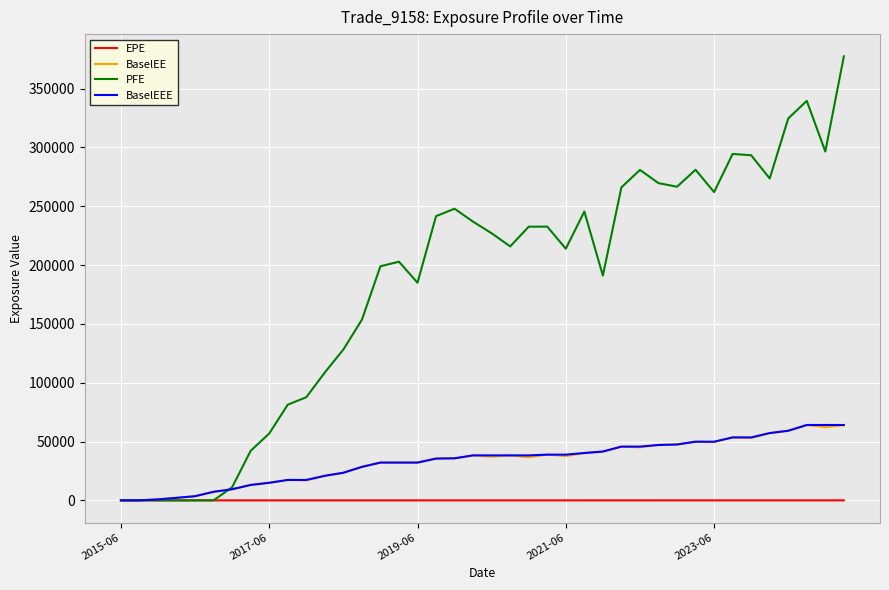

What is the maximum value shown in the chart?

377519.0